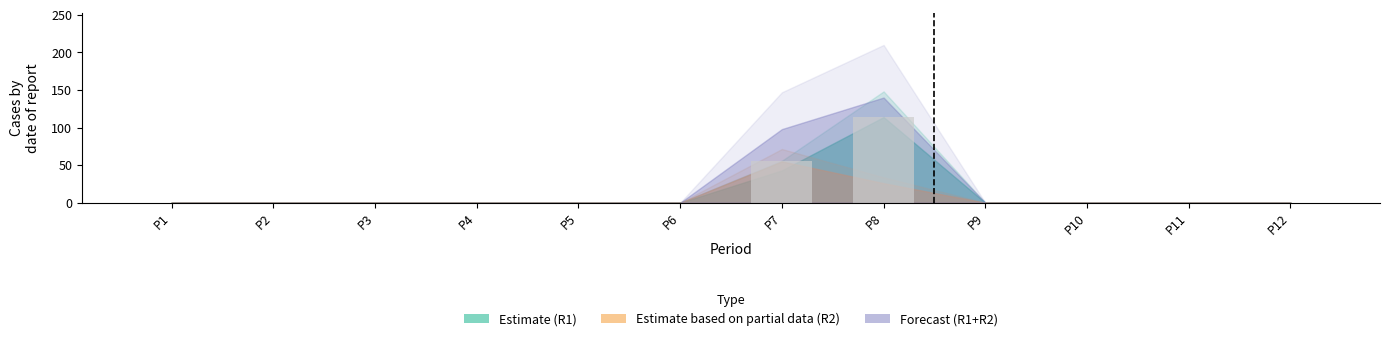

Between P7 and P2, which is larger?

P7